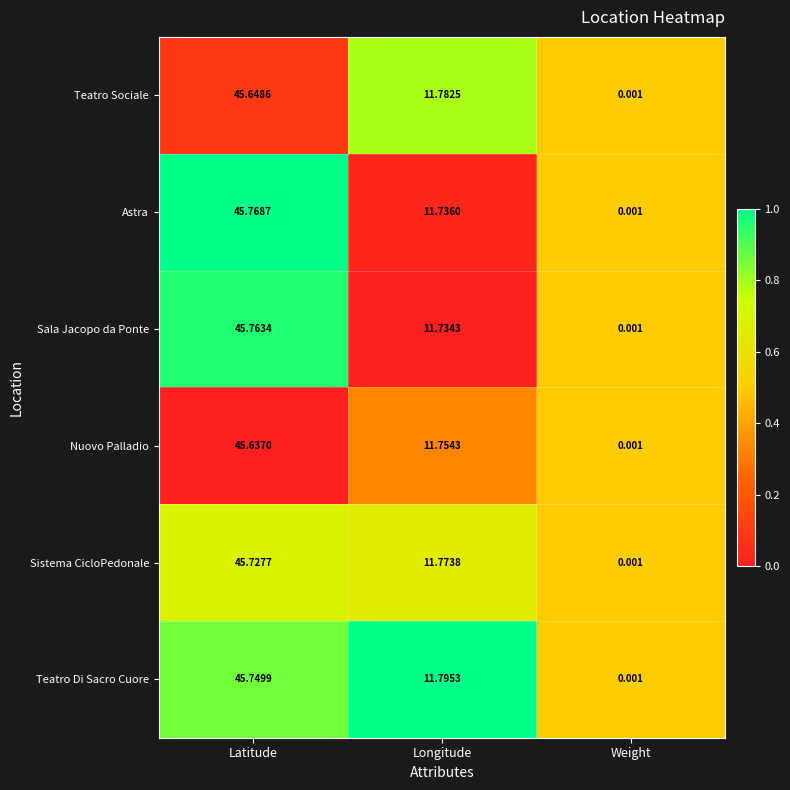

At which category is the sum across all series the highest?

Latitude